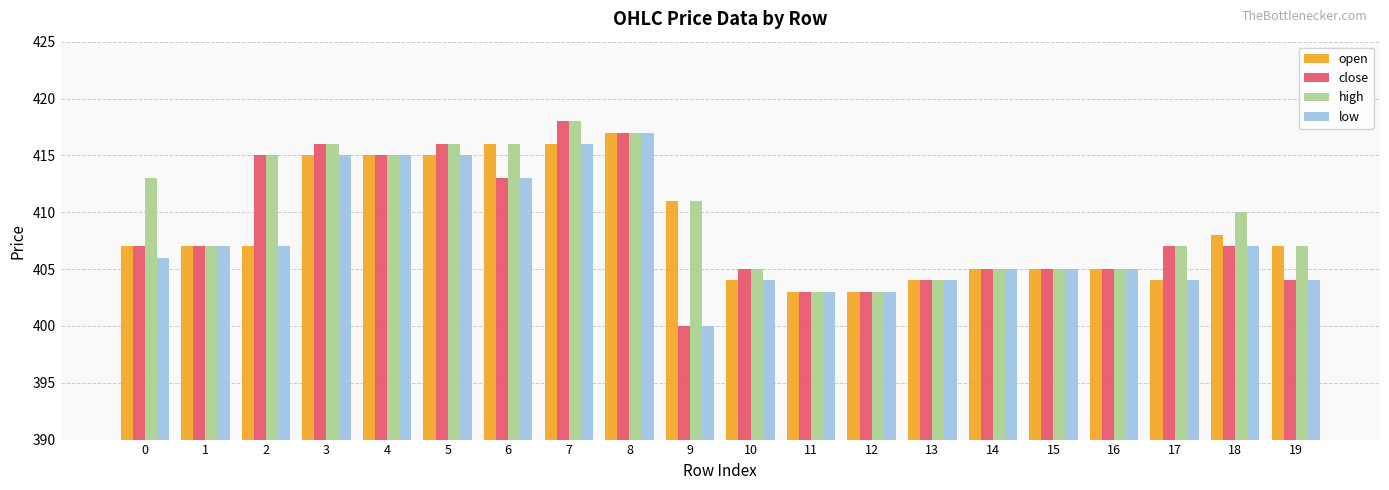

How many categories are shown in the chart?

20